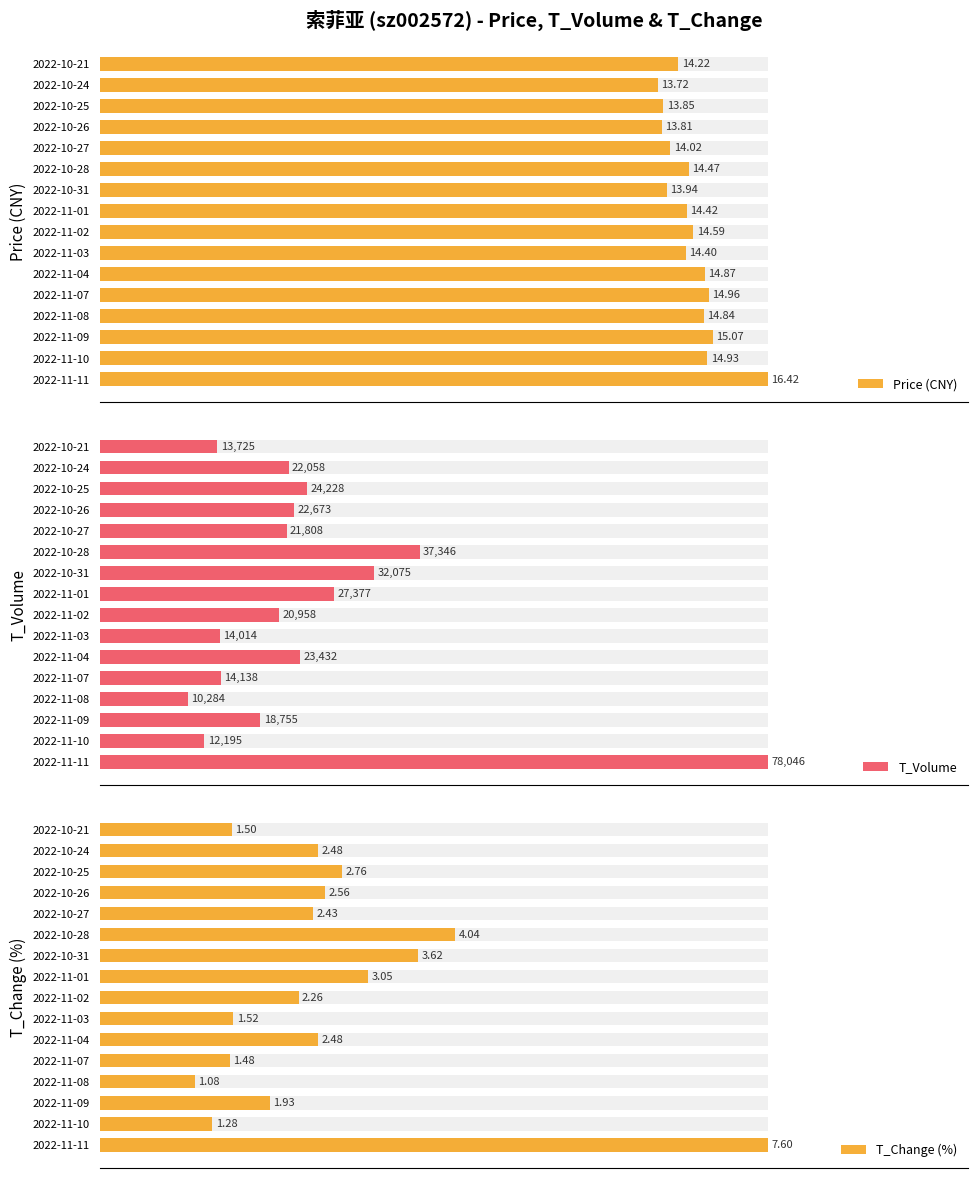

At how many categories does at least one series exceed 44?

16